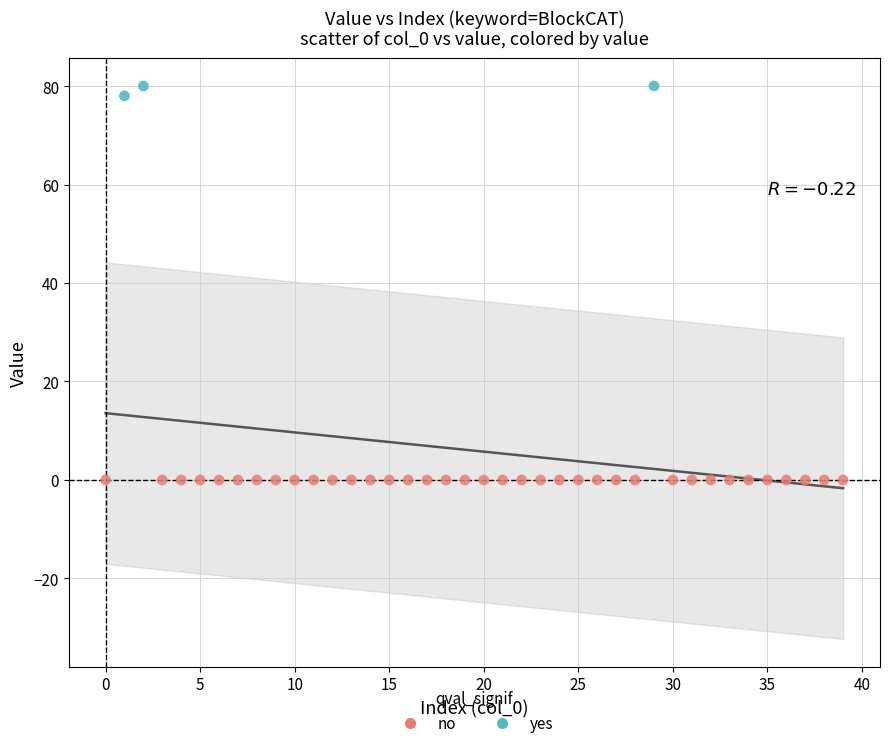

Which series contains the highest Y value?

yes